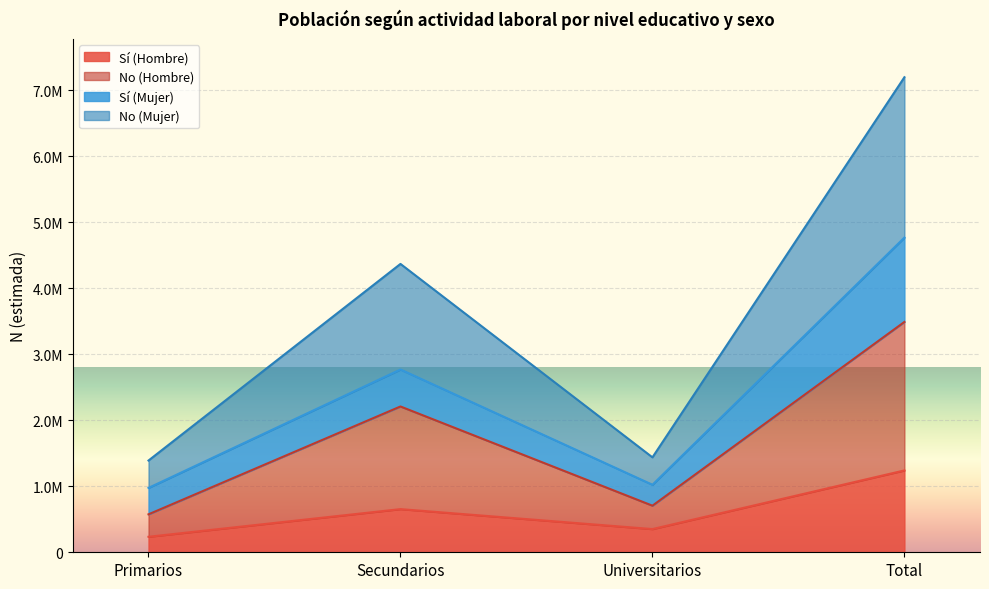

How many Sí (Hombre) values are between 351445 and 1240111?

3